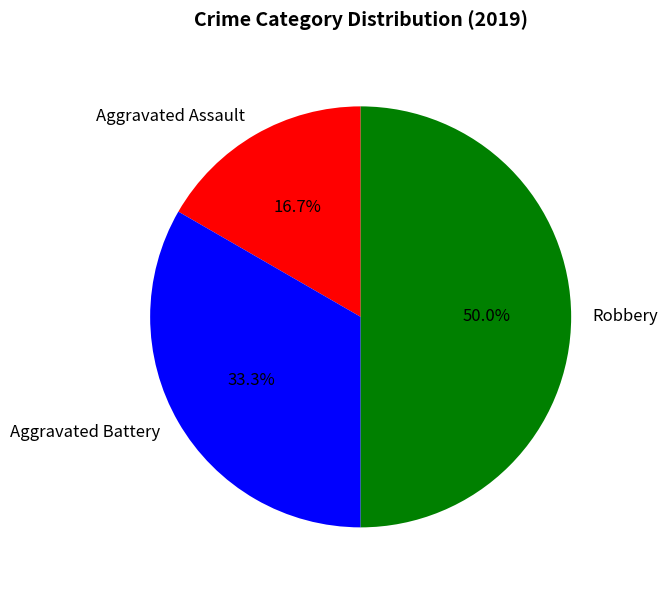

What is the largest slice in the pie chart?

Robbery